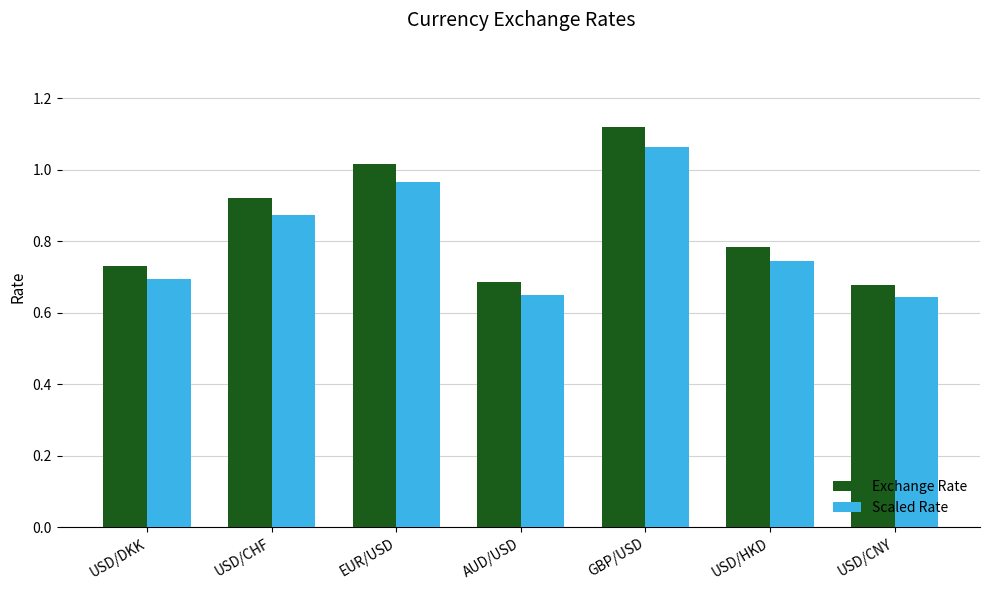

At how many categories does at least one series exceed 1?

2